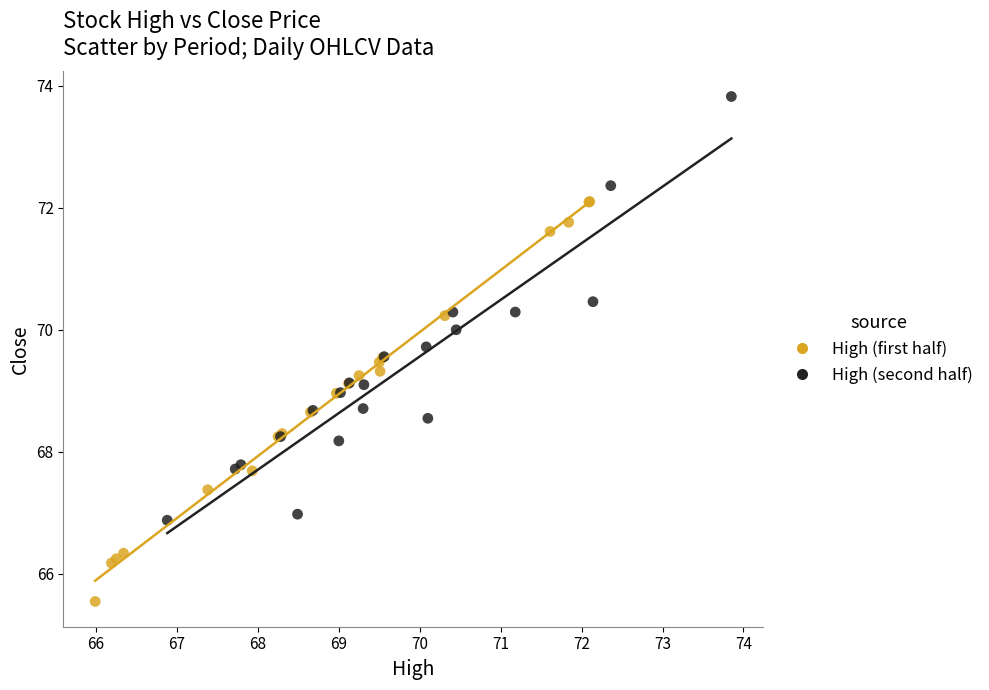

Which series reaches the minimum Y coordinate?

High (first half)